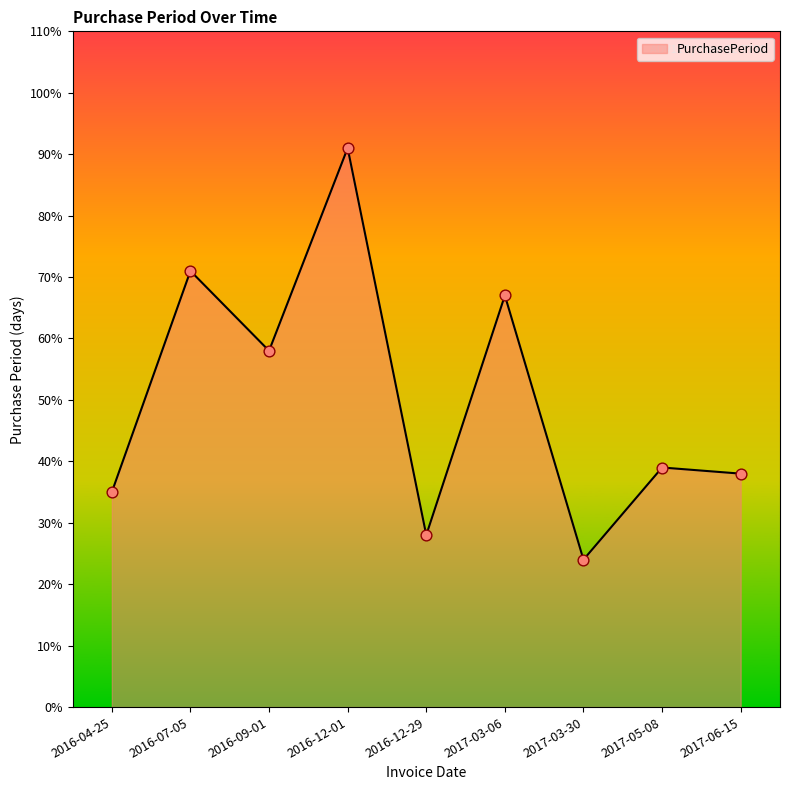

What is the ratio of the value at 2016-12-01 to the value at 2016-04-25?

2.6